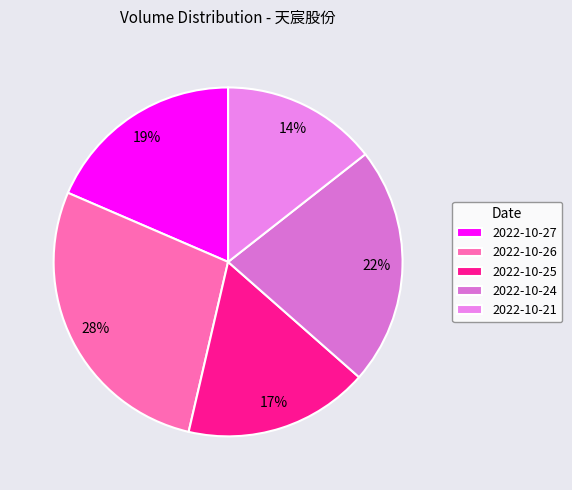

Which slice is the smallest?

2022-10-21